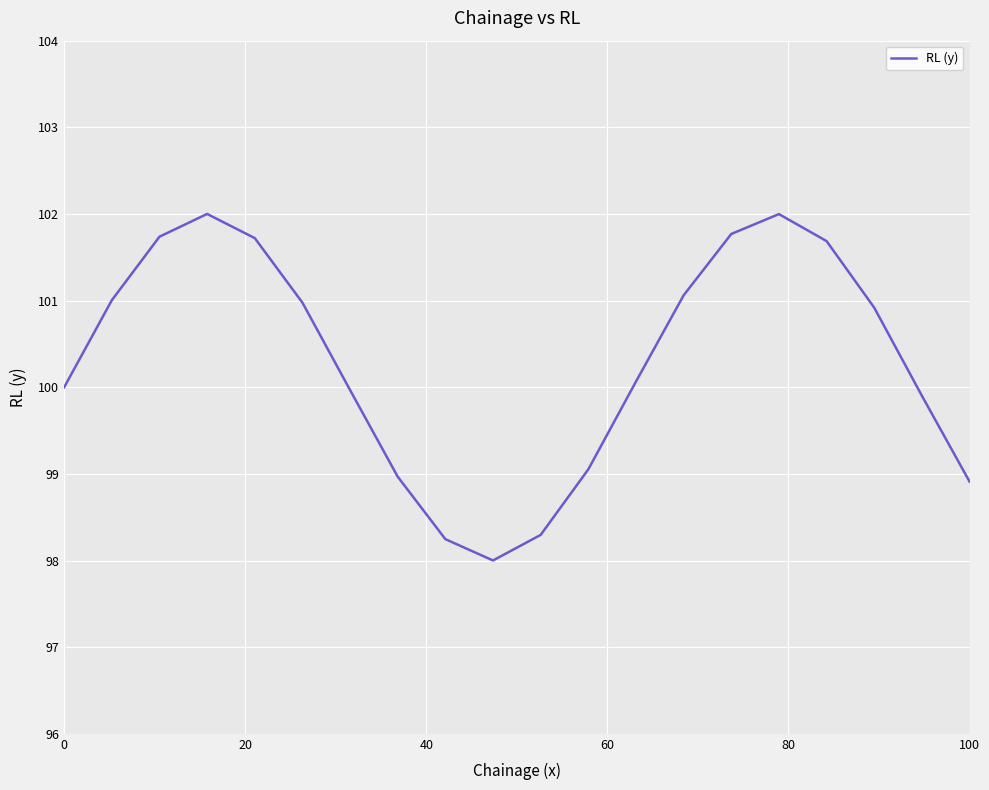

What is the maximum value shown in the chart?

102.0